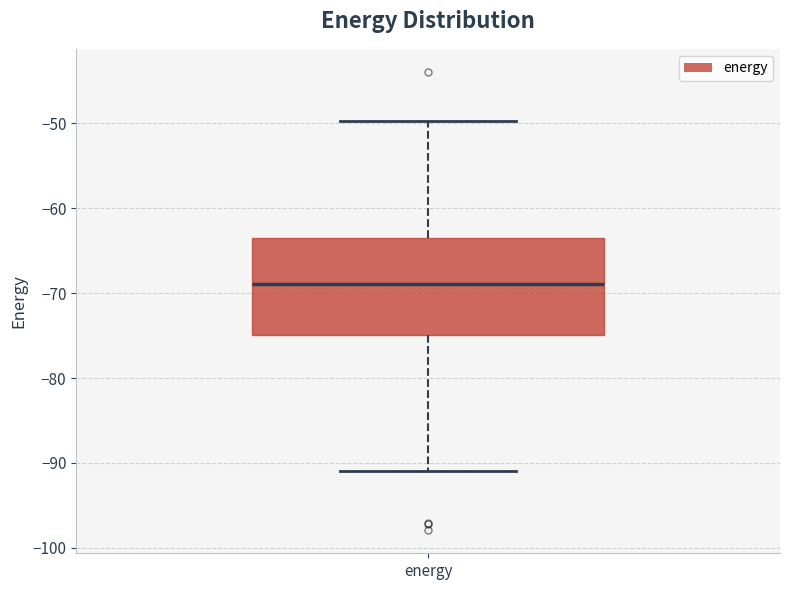

Read this box plot against the y-axis: the position of the median line, the range covered by the box, and the ends of both whiskers. The values are not printed on the chart, so give them approximately, as read against the axis.

median -69, box -75 to -64, whiskers -91 to -50